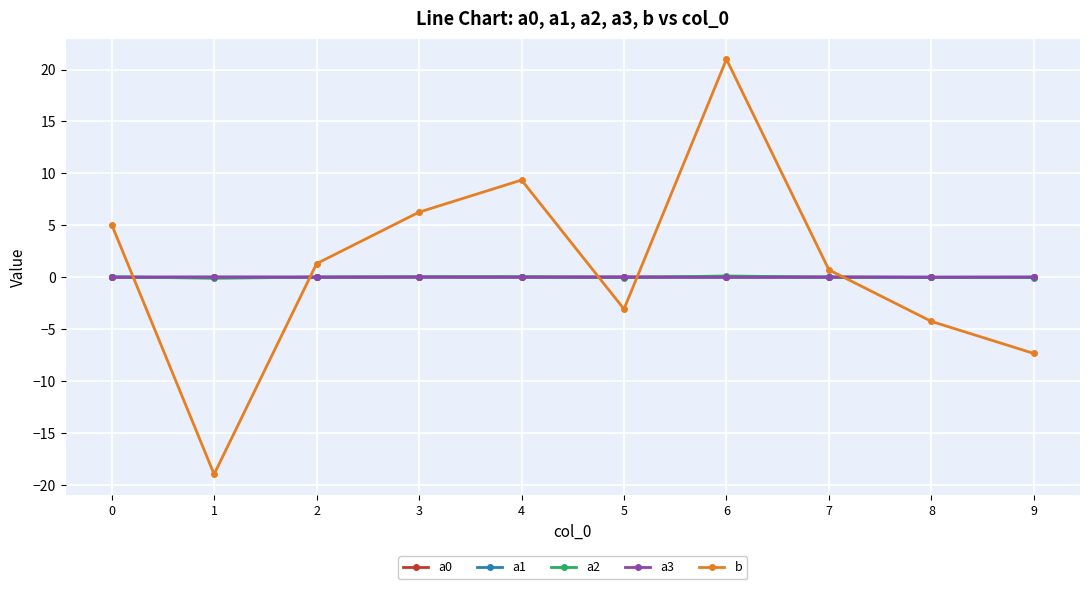

How many times do b and a3 cross each other?

5